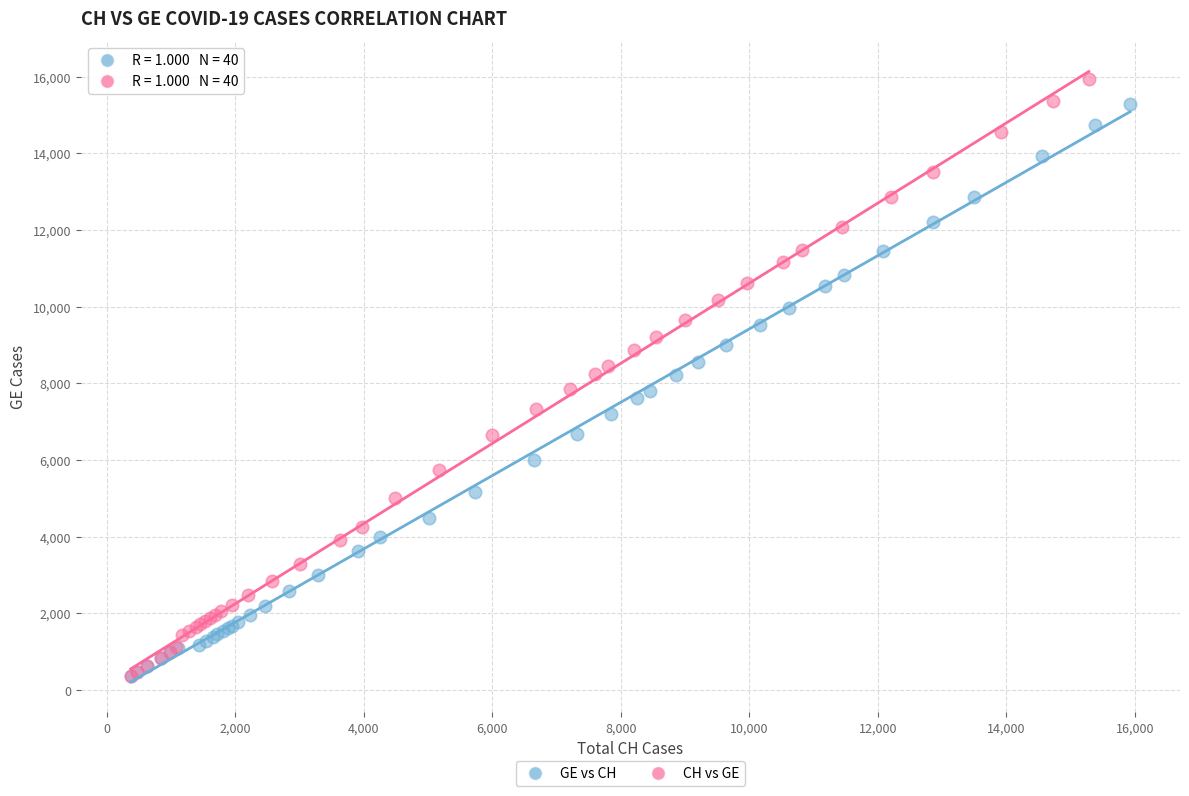

Which series contains the highest Y value?

CH vs GE